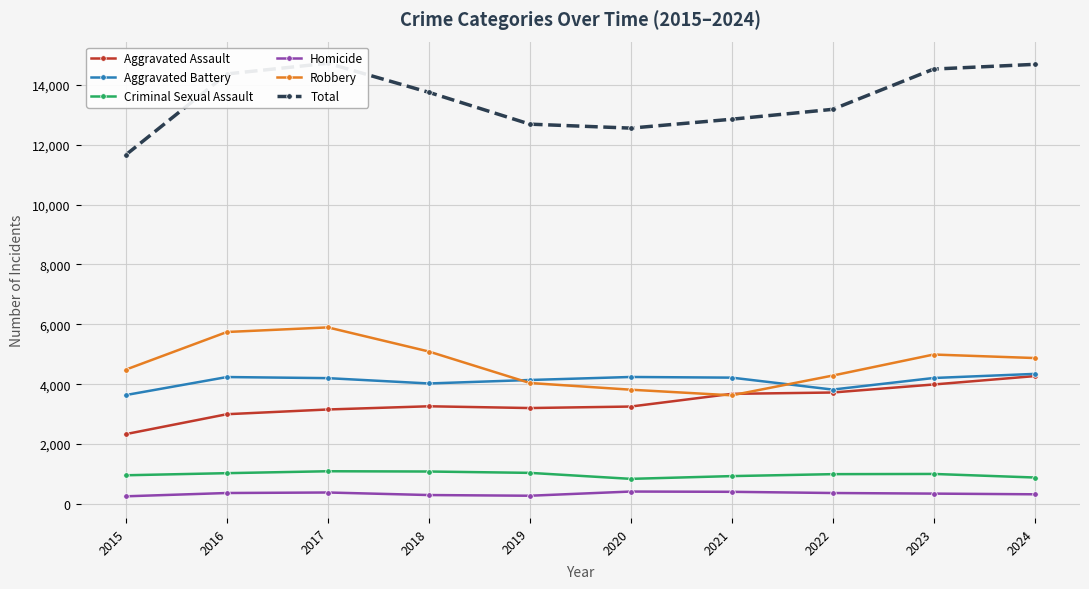

At which category does Homicide reach its first local valley?

2019